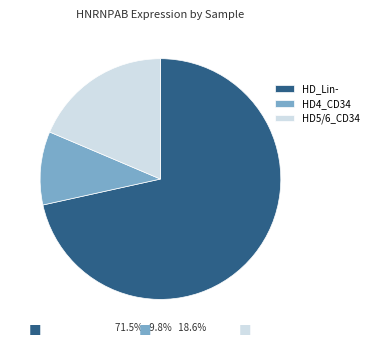

Does HD4_CD34 represent more than half of the total?

No